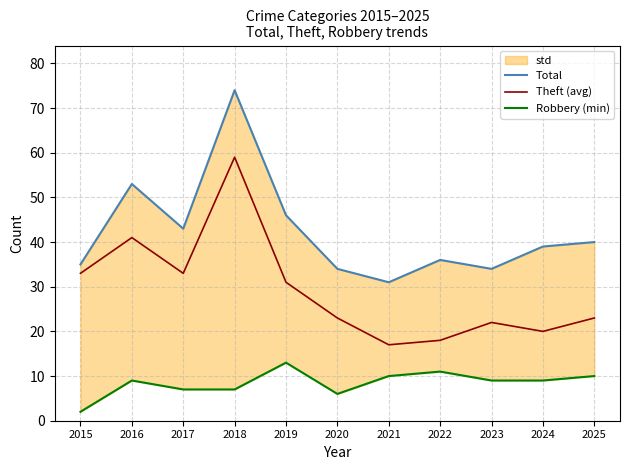

What is the total value across all series at 2016?

103